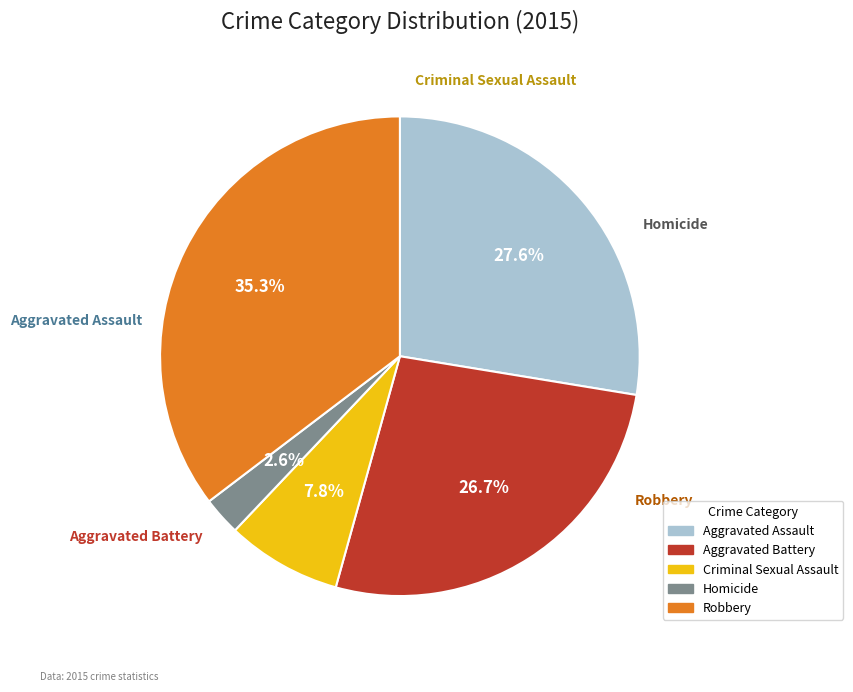

Between Homicide and Robbery, which is larger?

Robbery